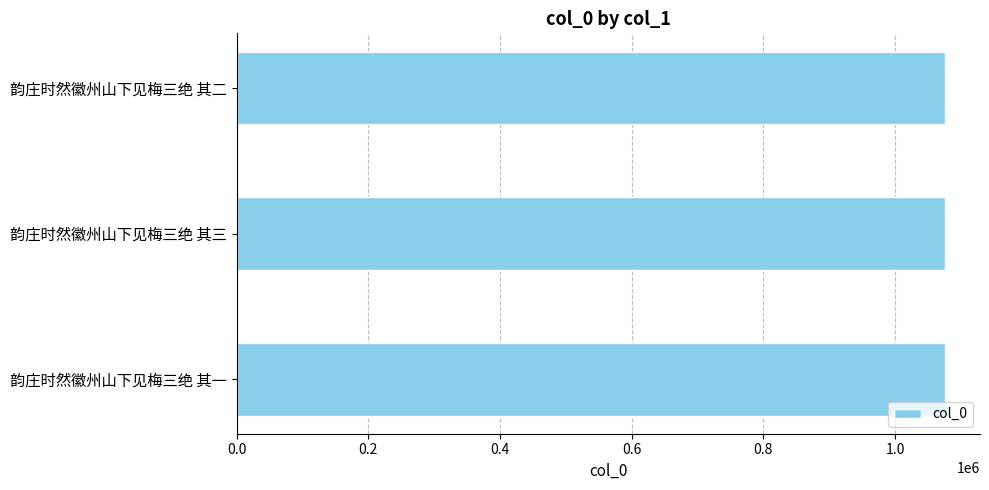

True or false: the data shows 250608 at 韵庄时然徽州山下见梅三绝 其三.

False